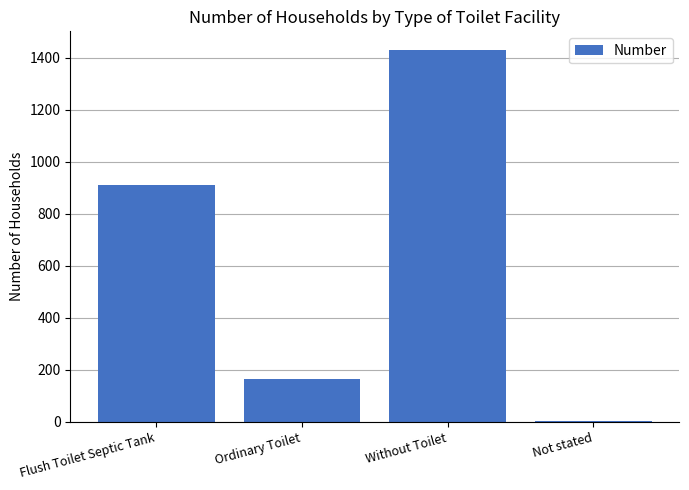

What is the change in value from Ordinary Toilet to Without Toilet?

+1266